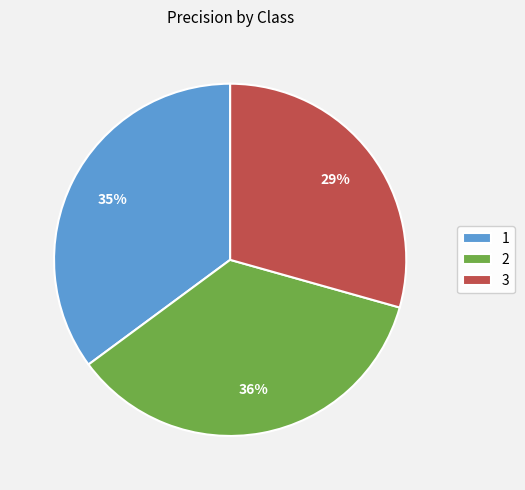

Which category has the smallest portion of the pie?

3